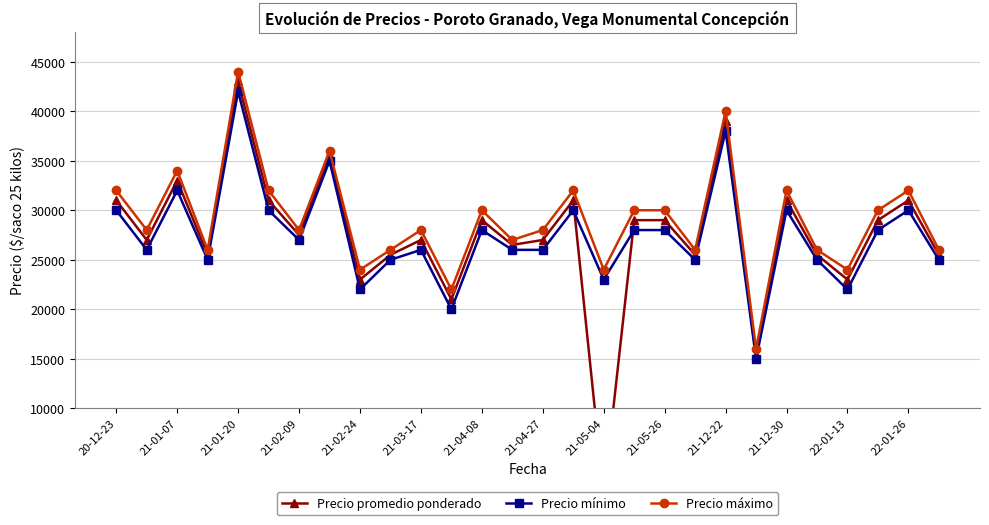

The value of Precio máximo at 21-05-04 is 24000. True or false?

True